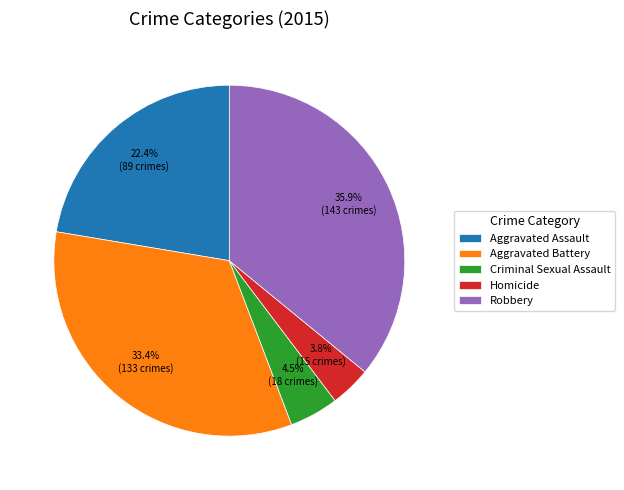

Which category has the smallest portion of the pie?

Homicide